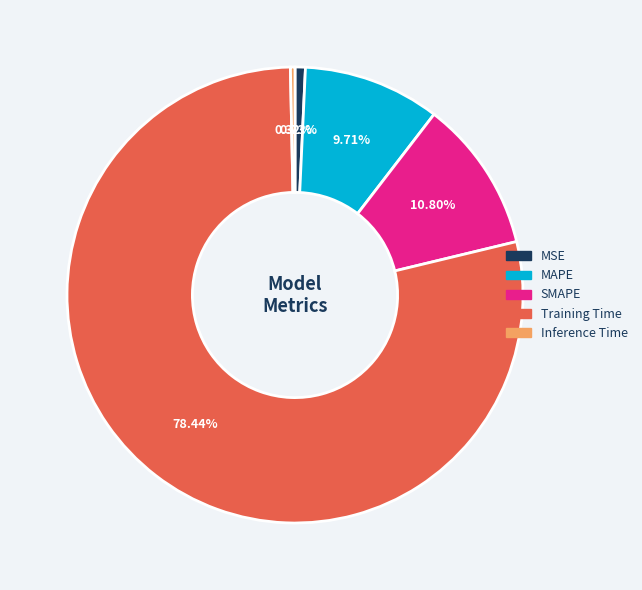

Count the number of slices in the pie.

5